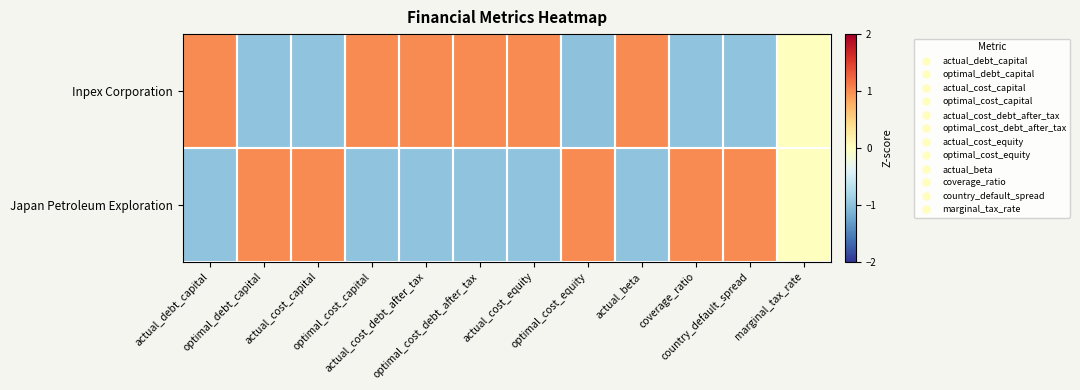

Reading left to right, what are all the values shown in this chart?

Inpex Corporation: actual_debt_capital=1.0	optimal_debt_capital=-1.0	actual_cost_capital=-1.0	optimal_cost_capital=1.0	actual_cost_debt_after_tax=1.0	optimal_cost_debt_after_tax=1.0	actual_cost_equity=1.0	optimal_cost_equity=-1.0	actual_beta=1.0	coverage_ratio=-1.0	country_default_spread=-1.0	marginal_tax_rate=0.0
Japan Petroleum Exploration: actual_debt_capital=-1.0	optimal_debt_capital=1.0	actual_cost_capital=1.0	optimal_cost_capital=-1.0	actual_cost_debt_after_tax=-1.0	optimal_cost_debt_after_tax=-1.0	actual_cost_equity=-1.0	optimal_cost_equity=1.0	actual_beta=-1.0	coverage_ratio=1.0	country_default_spread=1.0	marginal_tax_rate=0.0